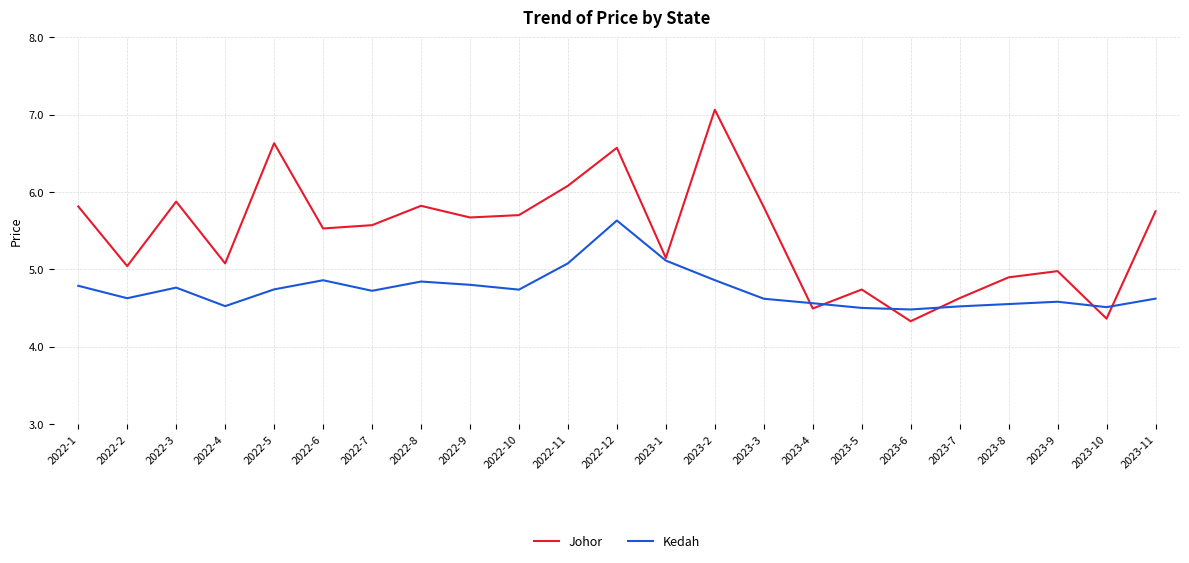

The Kedah series shows 4.5 at 2023-8. True or false?

True